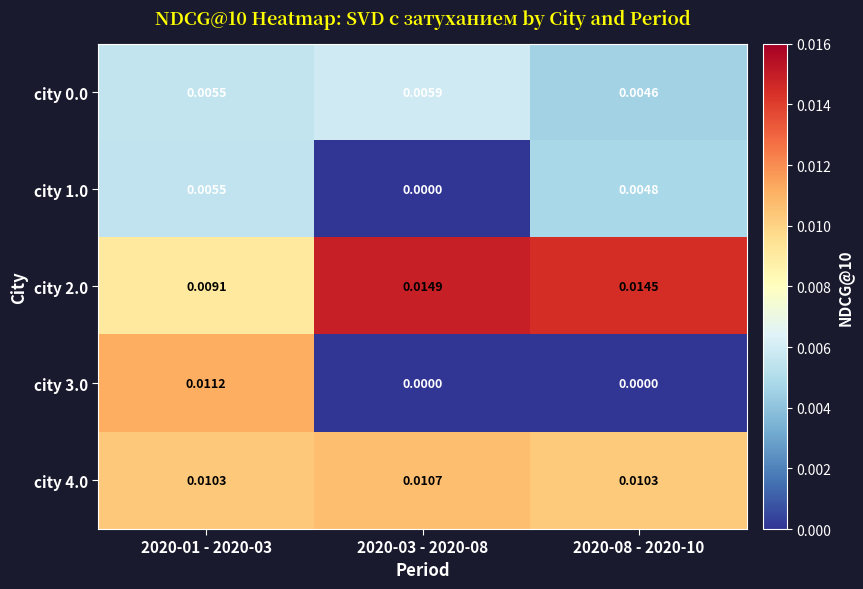

Is the value of city 4.0 at 2020-08 - 2020-10 greater than the value of city 0.0 at 2020-03 - 2020-08?

Yes